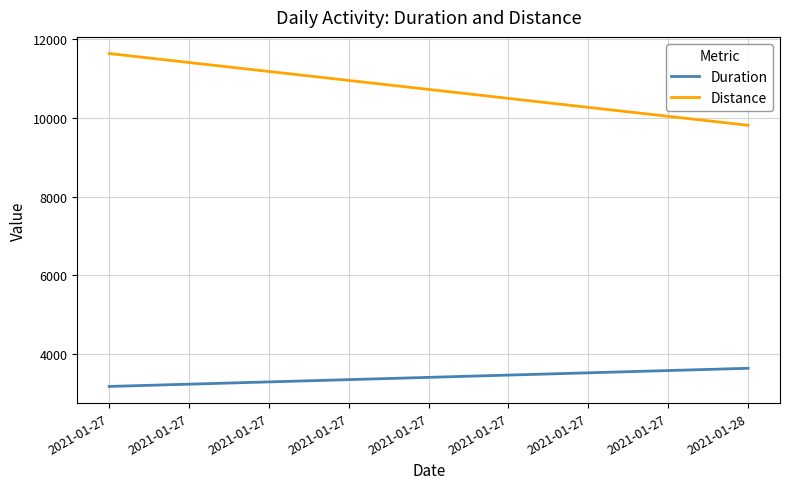

At which category is the sum across all series the highest?

2021-01-27